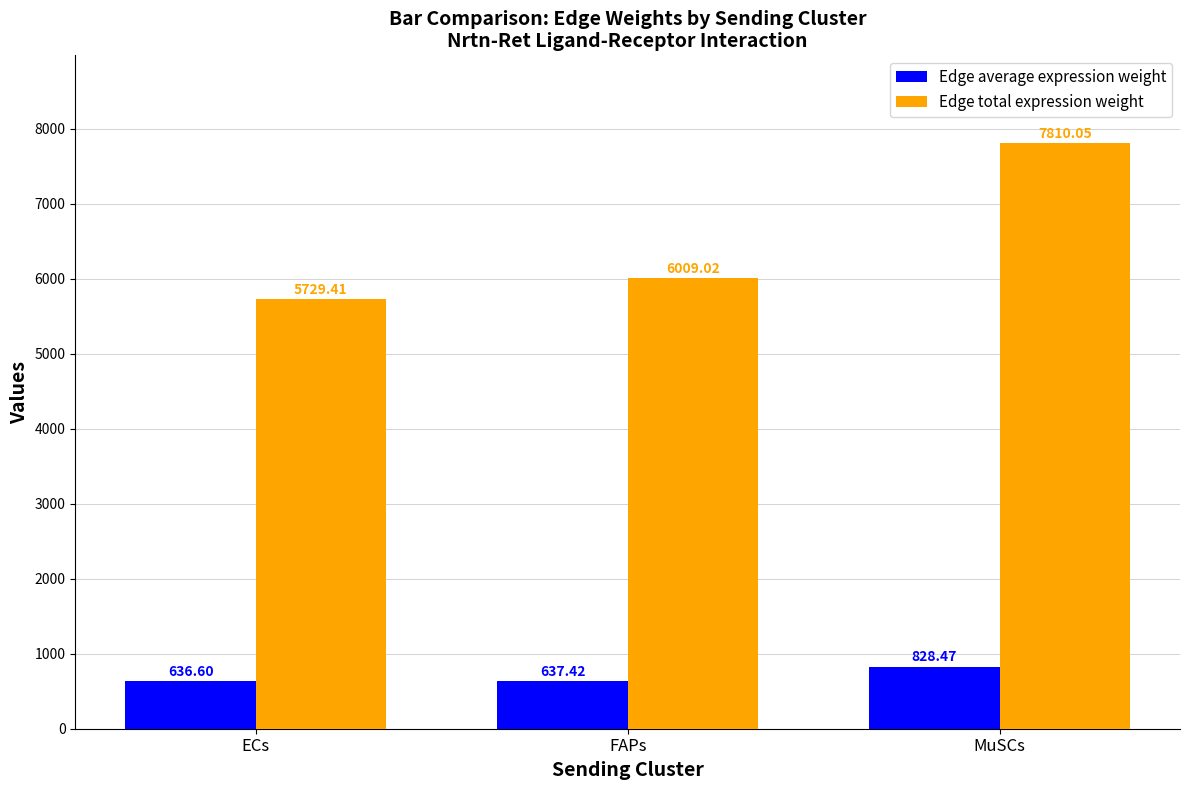

Is it true that Edge total expression weight equals 6009.0 at FAPs?

True